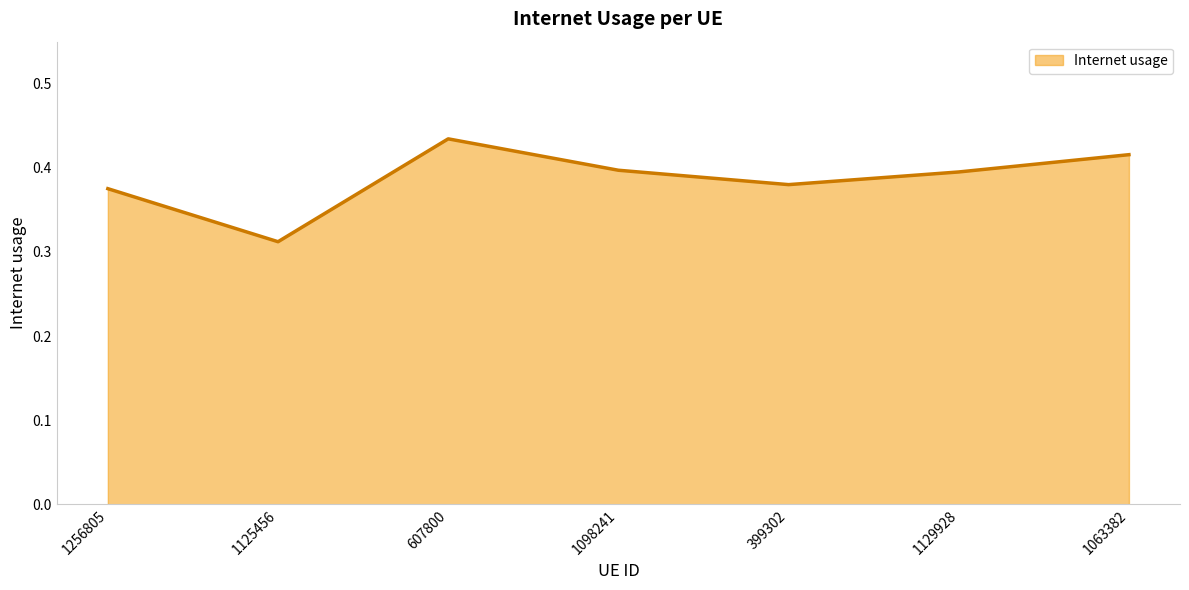

What position from the left is 1256805?

1